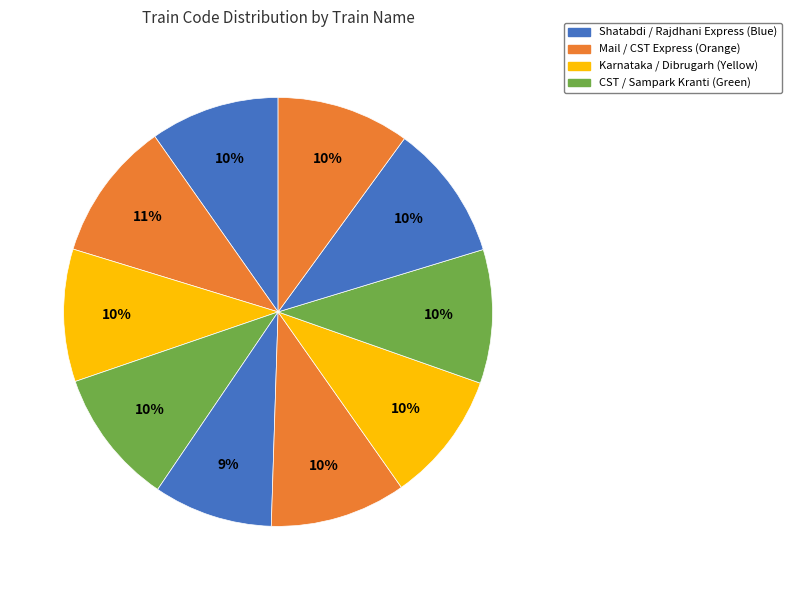

How many segments does this pie chart have?

10